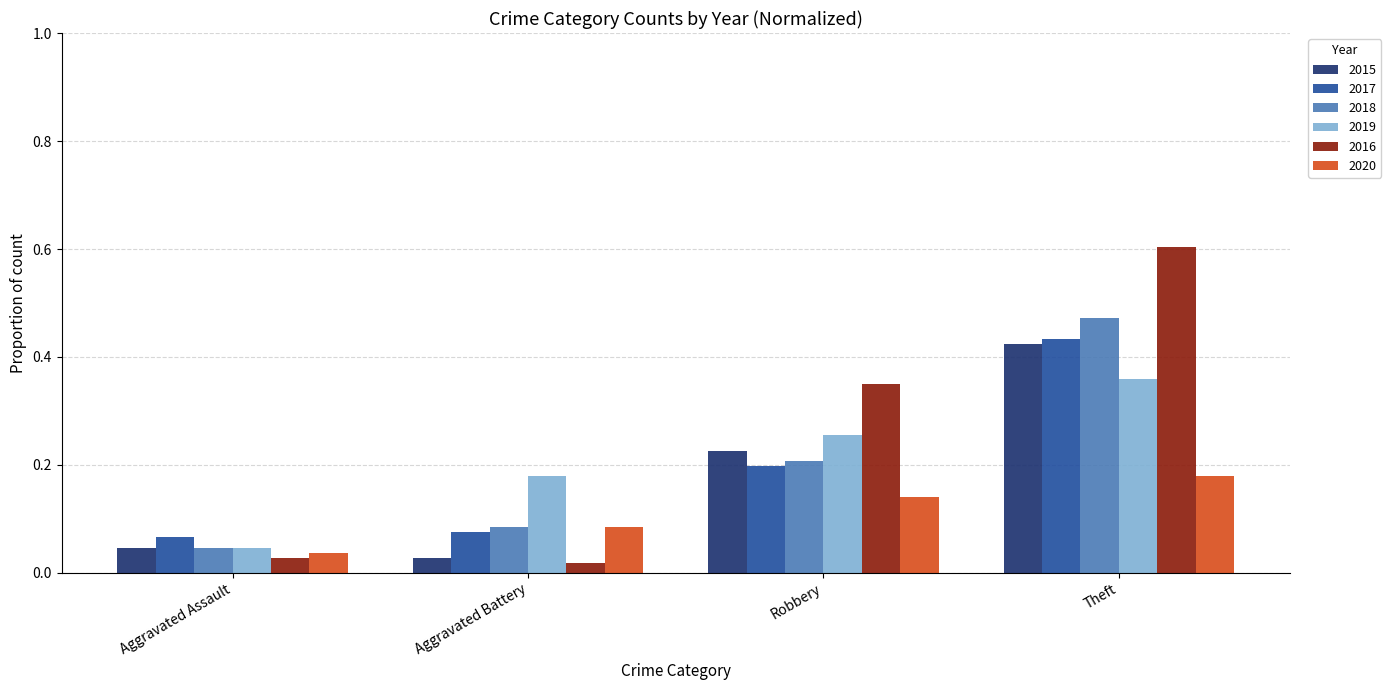

Is it true that 2017 equals 0.7 at Theft?

False